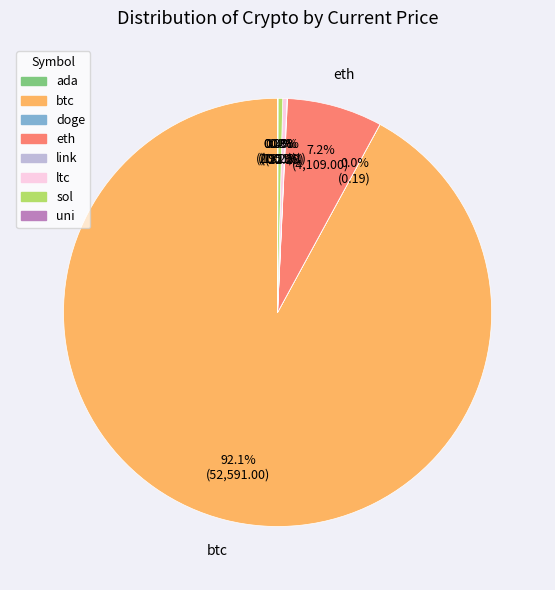

What percentage is the btc slice, to the nearest percent?

92%